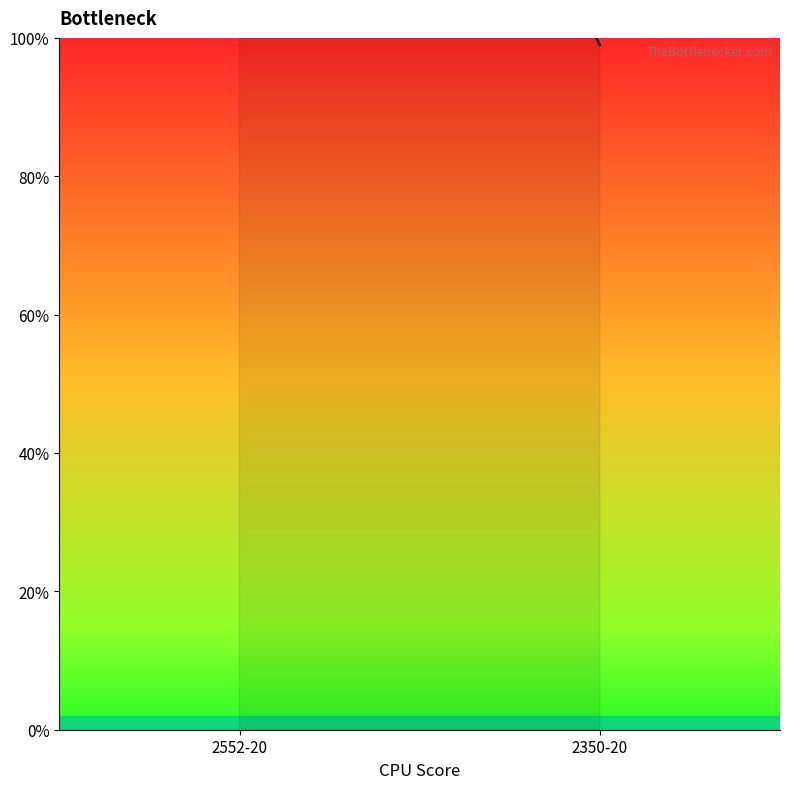

How many lines are shown in the chart?

1